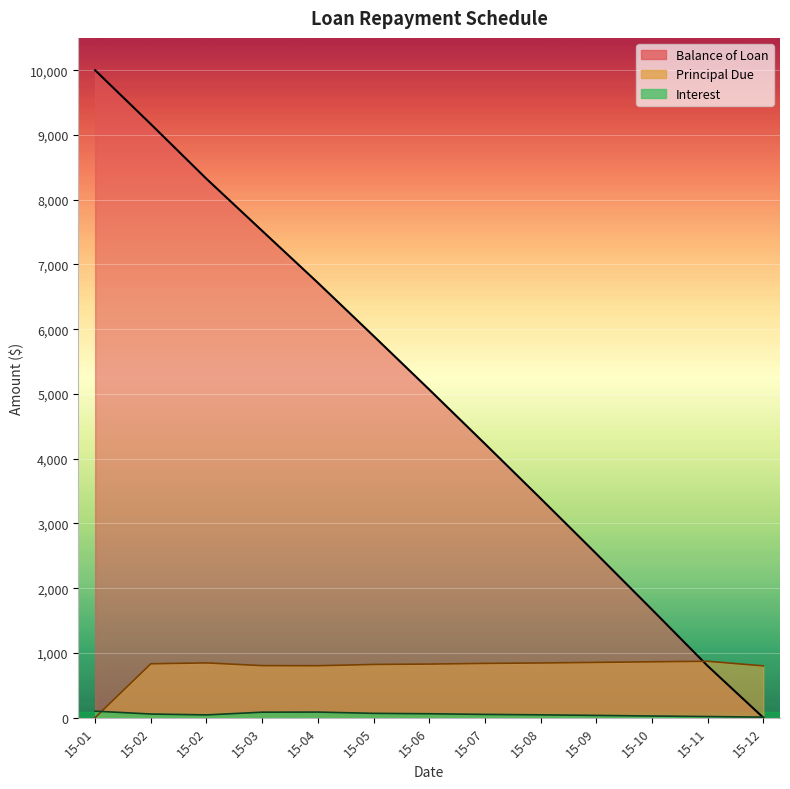

What is the spread (max minus min) of values at 15-06?

5008.3